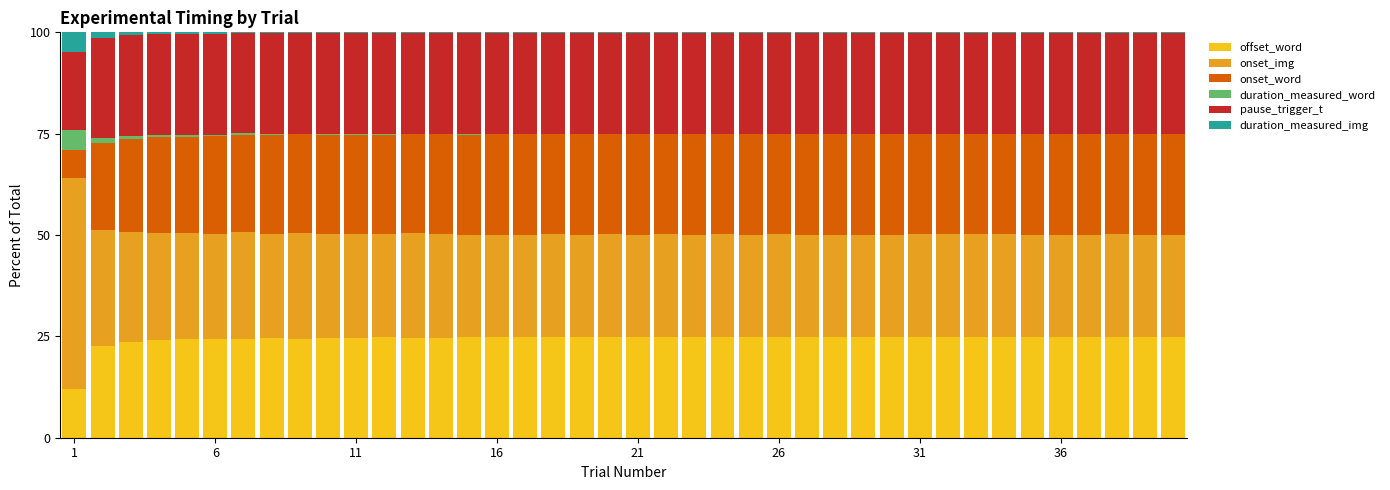

What is the sum of all offset_word values?

974.3